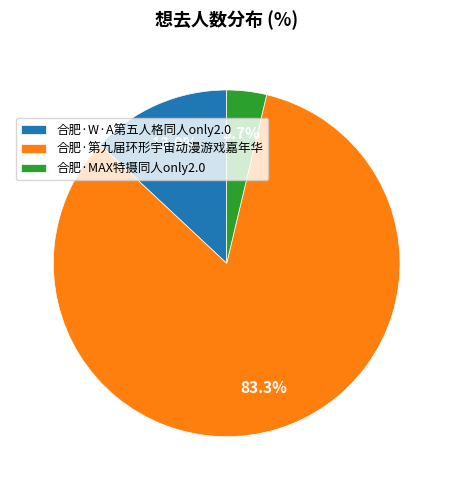

Which slice is the largest?

合肥·第九届环形宇宙动漫游戏嘉年华